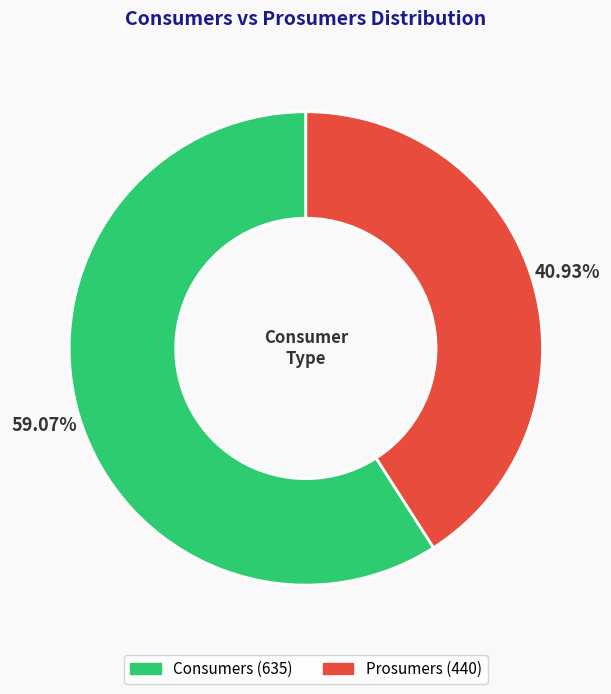

What is the ratio of the value at Consumers to the value at Prosumers?

1.4